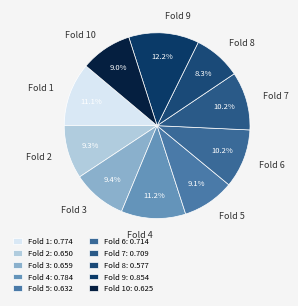

To the nearest percent, what is the difference between the largest and smallest slice percentages?

4%